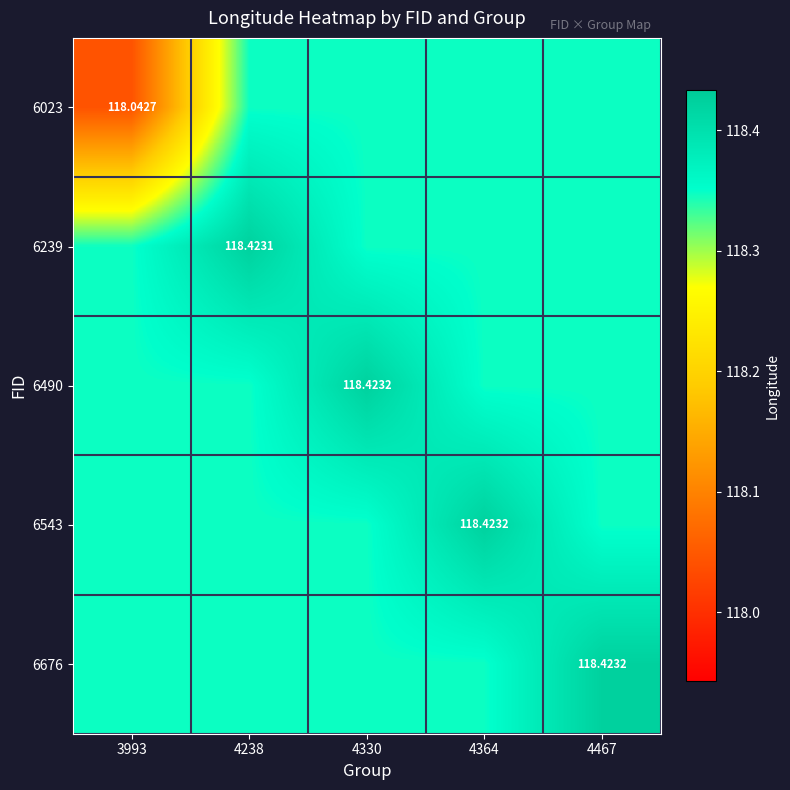

How many 6239 values are between 118 and 119?

5